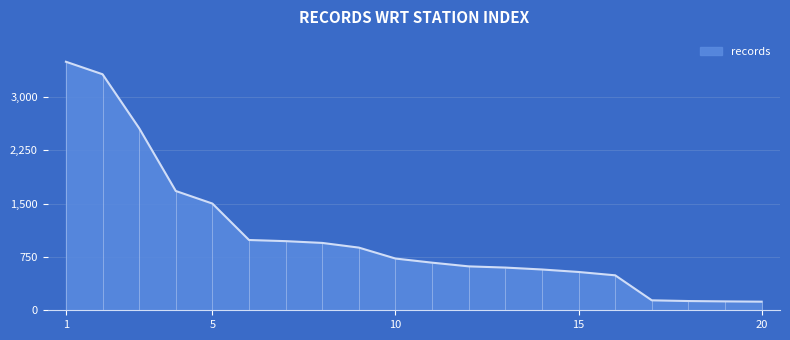

What is the maximum value for records?

3498